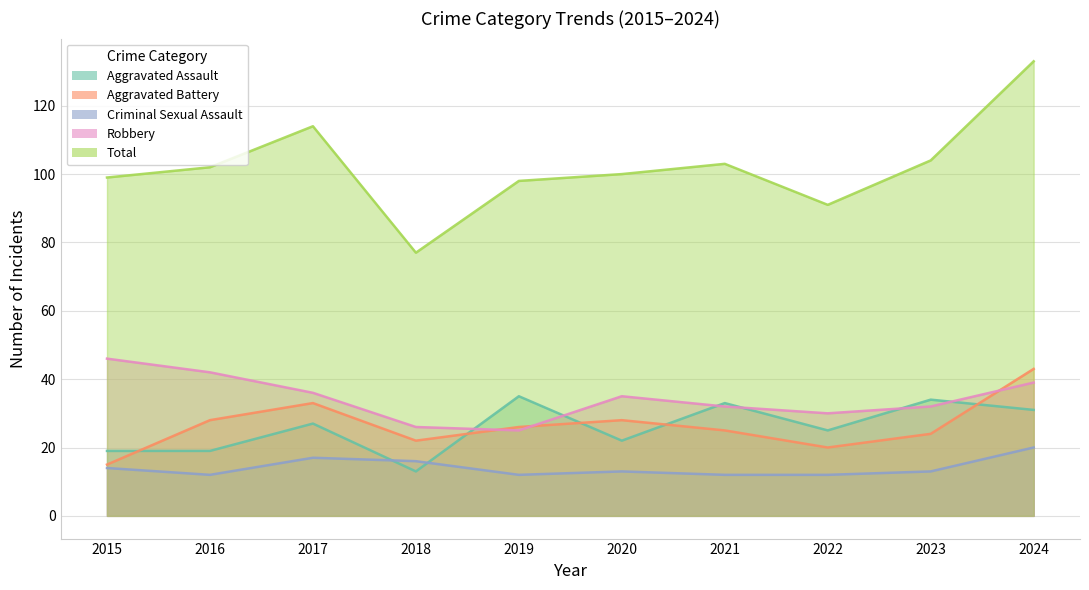

Rank the series by their maximum value, from lowest to highest.

Criminal Sexual Assault, Aggravated Assault, Aggravated Battery, Robbery, Total